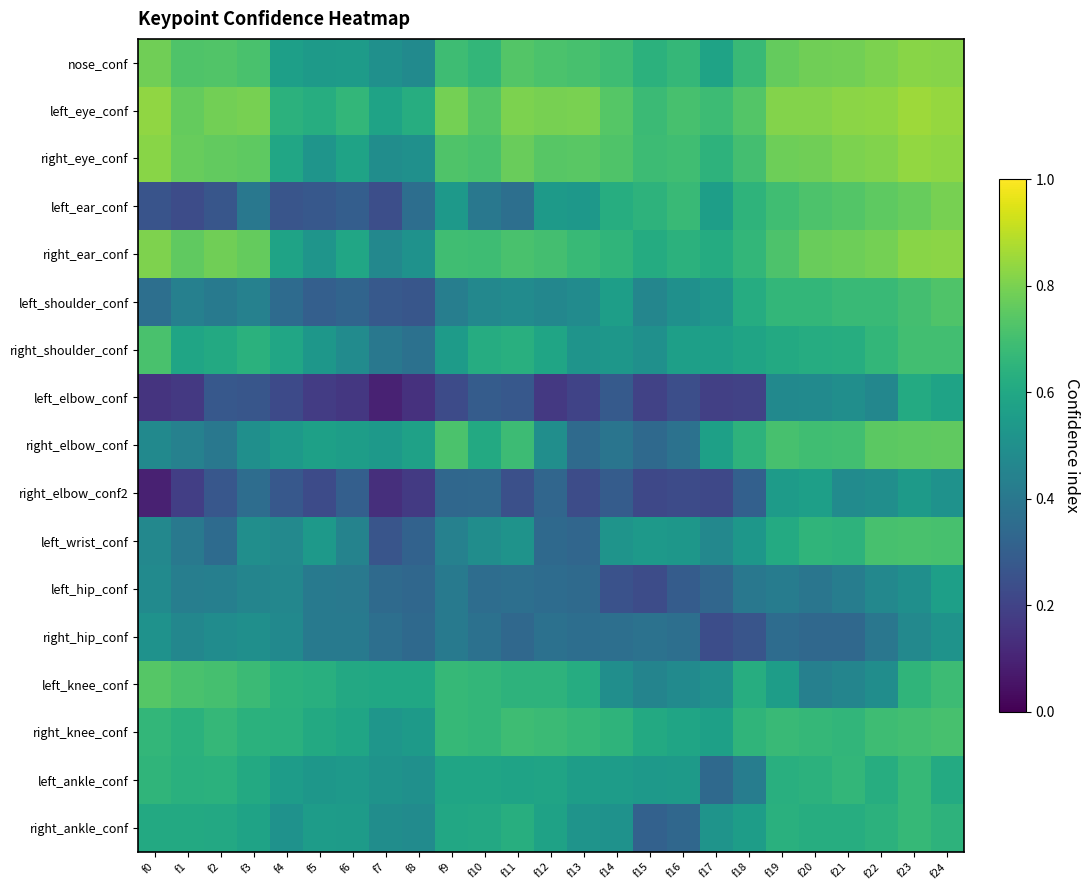

Which category has the lowest value across all series?

f0